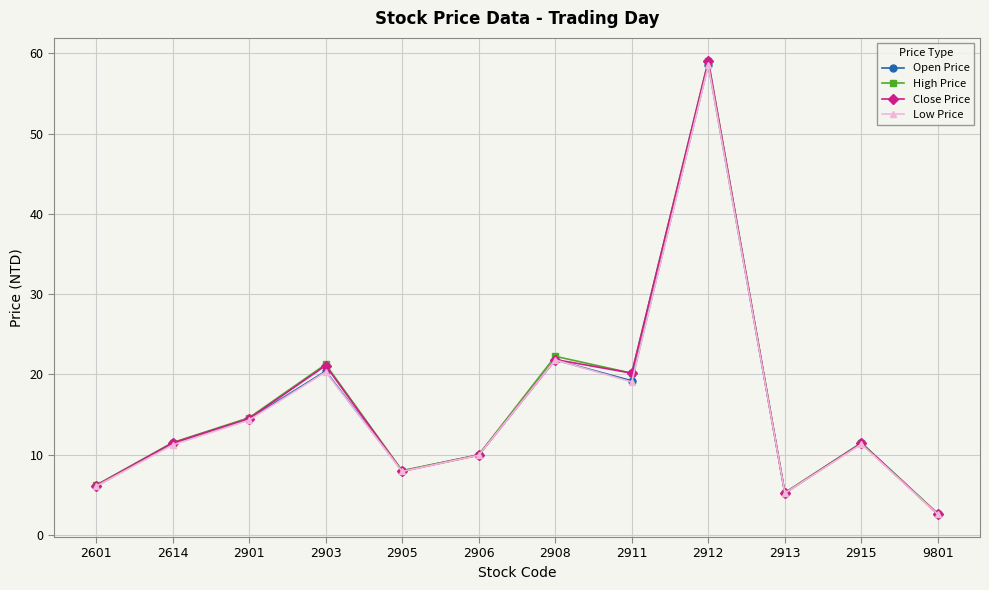

Which label corresponds to the smallest value in the chart?

9801